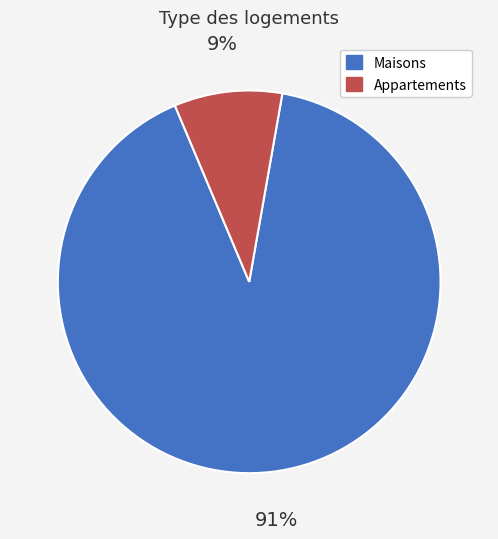

Between Appartements and Maisons, which is larger?

Maisons